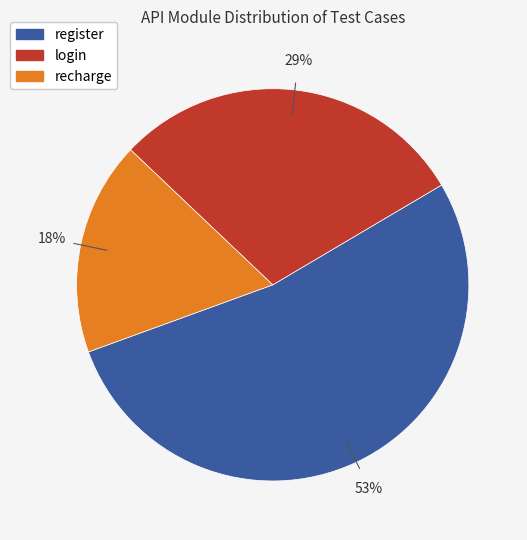

Combined, do register and login account for over 50%?

Yes